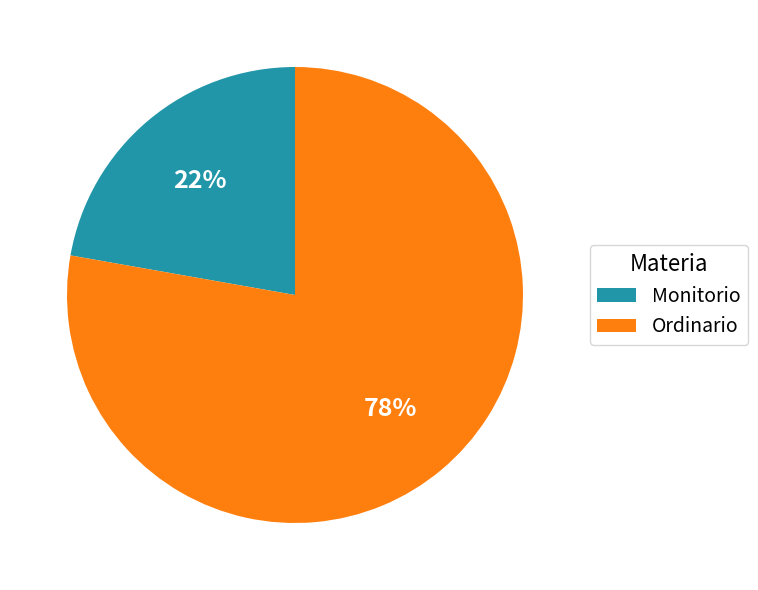

Which slice represents more than half of the pie?

Ordinario